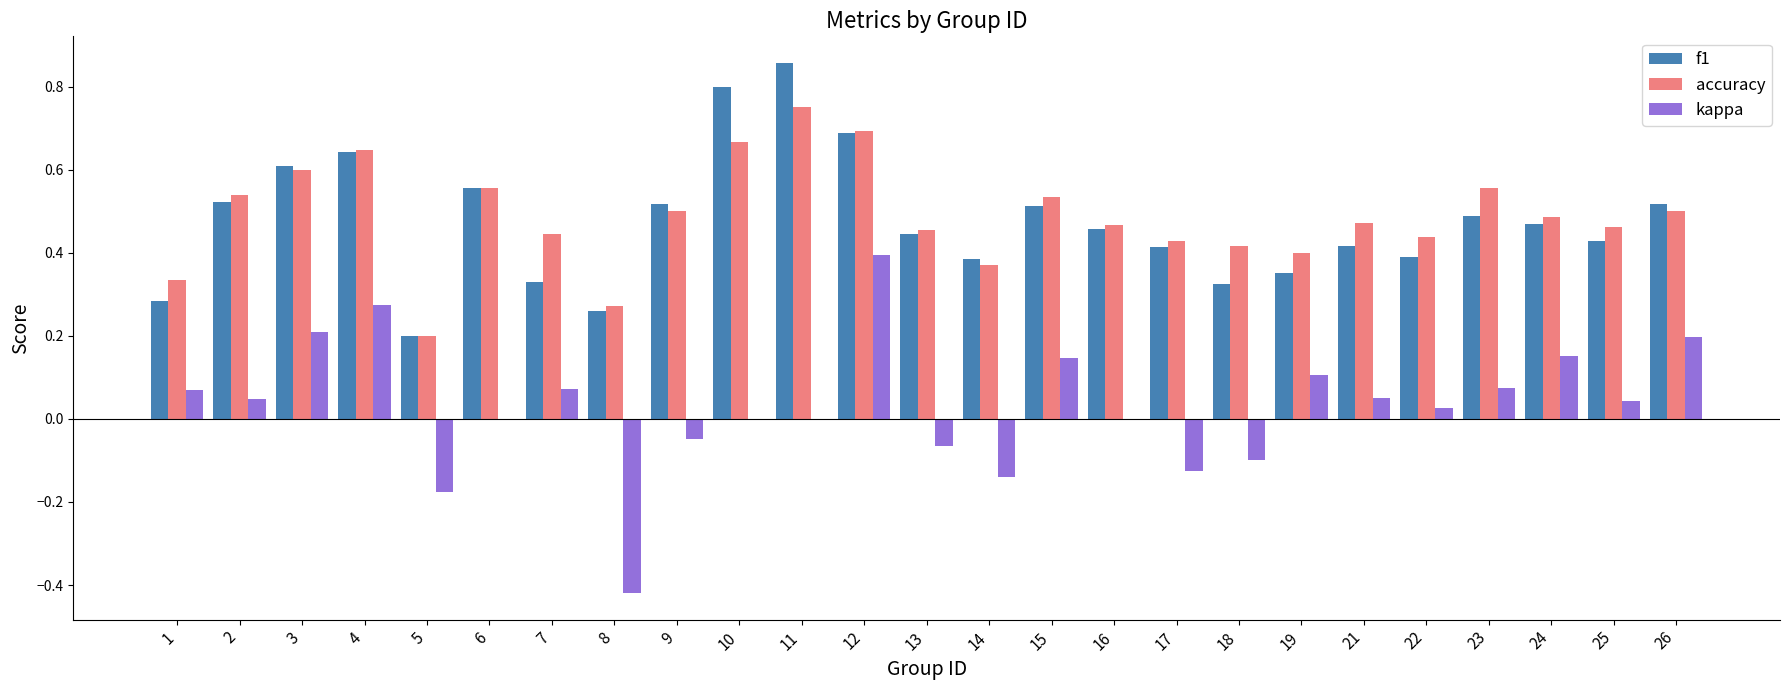

True or false: kappa has a value of 0.0 at 19.

False